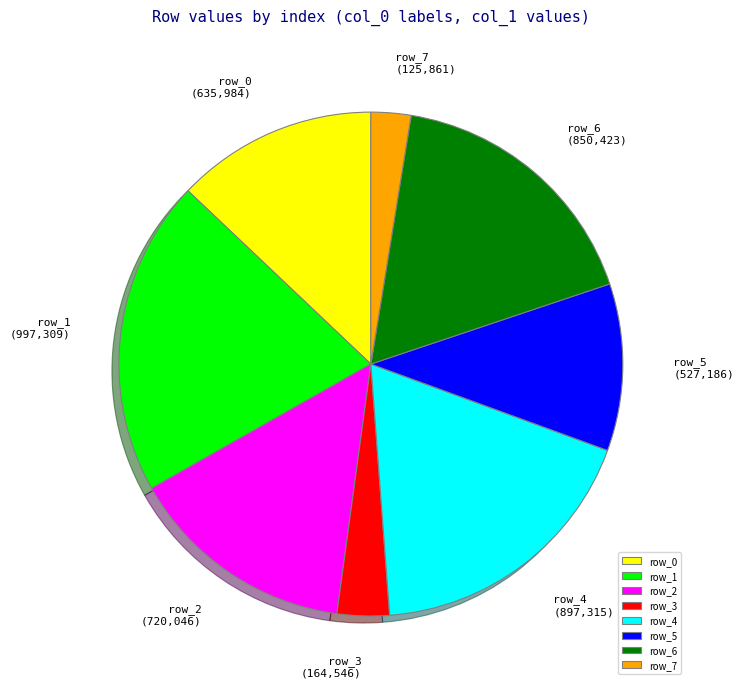

True or false: row_2 accounts for 1% of the total.

False